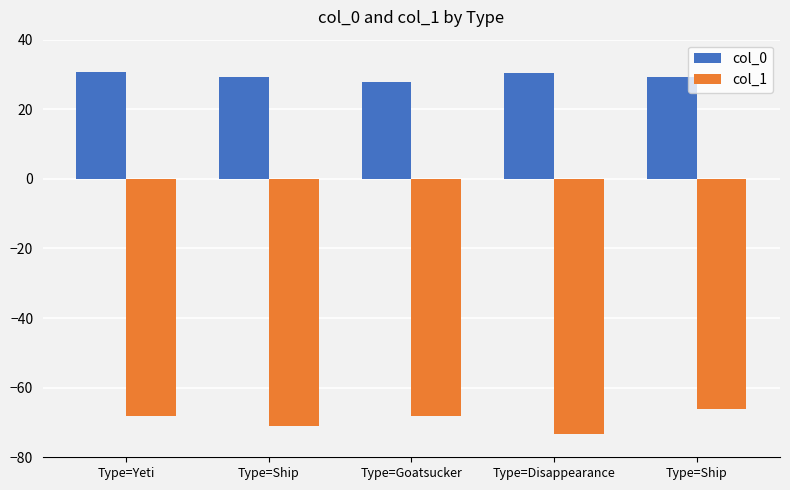

What is the difference between the maximum and minimum values in the col_1 series?

7.3